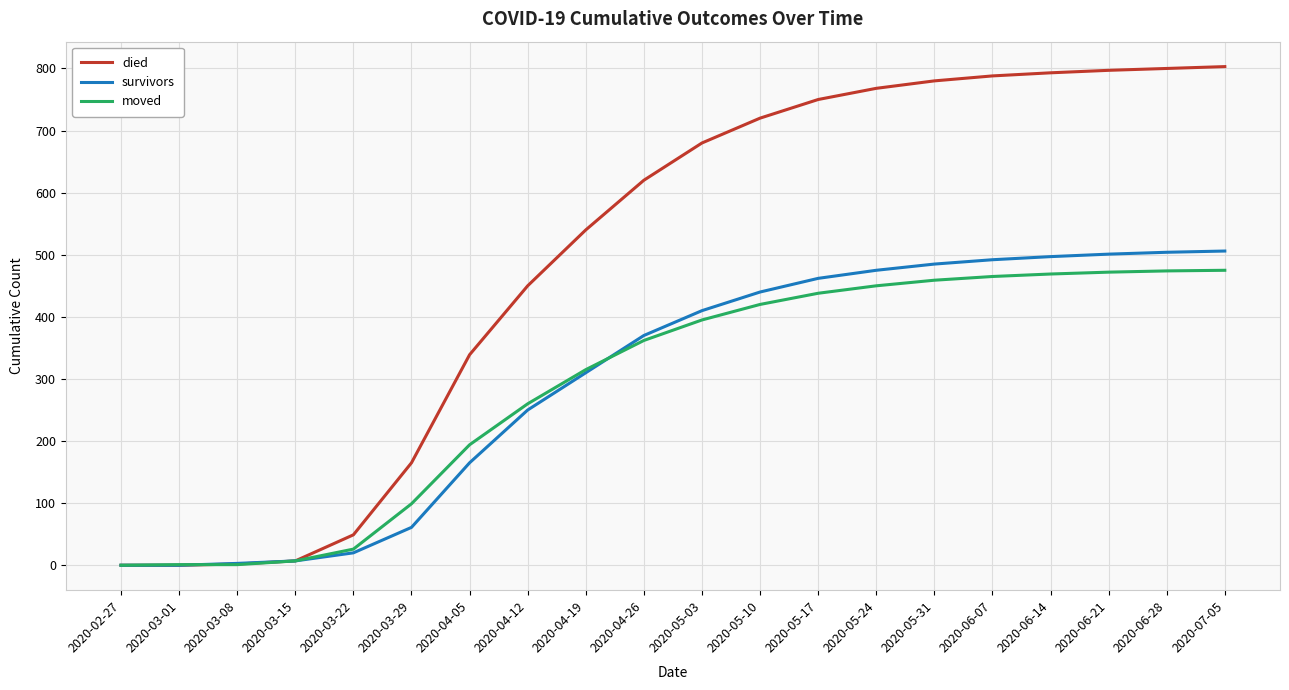

At which label is moved closest to 237?

2020-04-12